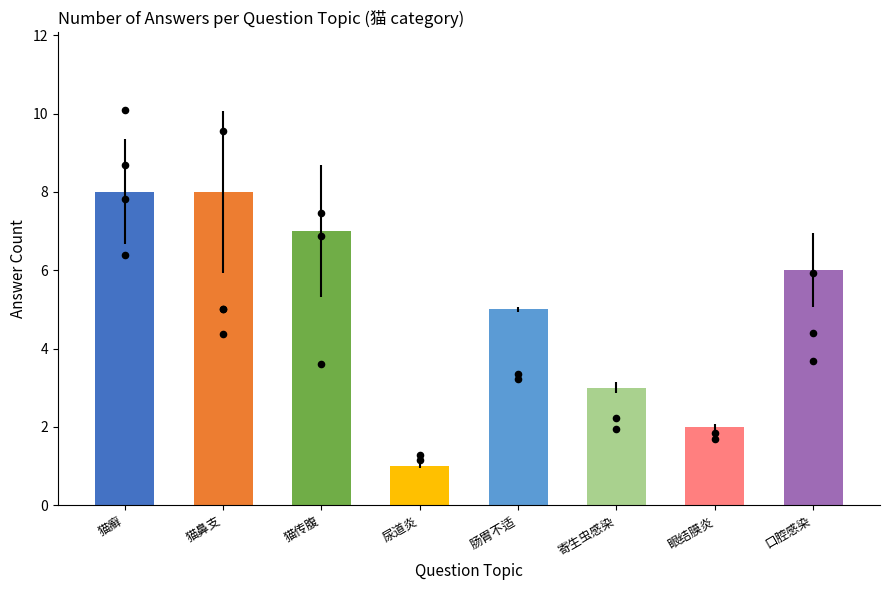

Between 猫咪猫癣怎么办? and 猫咪猫鼻支怎么办?, which is larger?

猫咪猫癣怎么办?